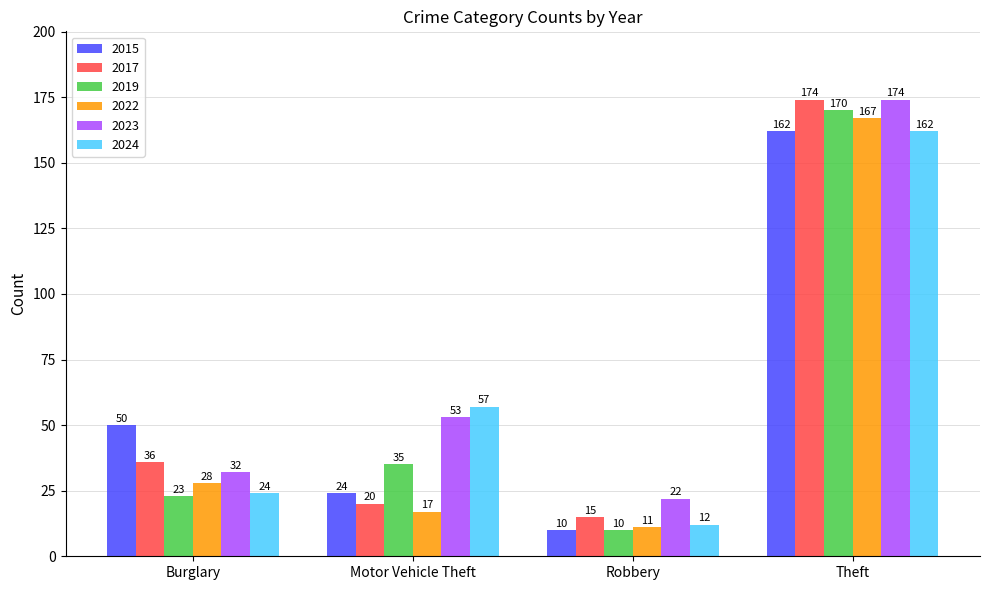

What are all the series names shown in the legend?

2015, 2017, 2019, 2022, 2023, 2024